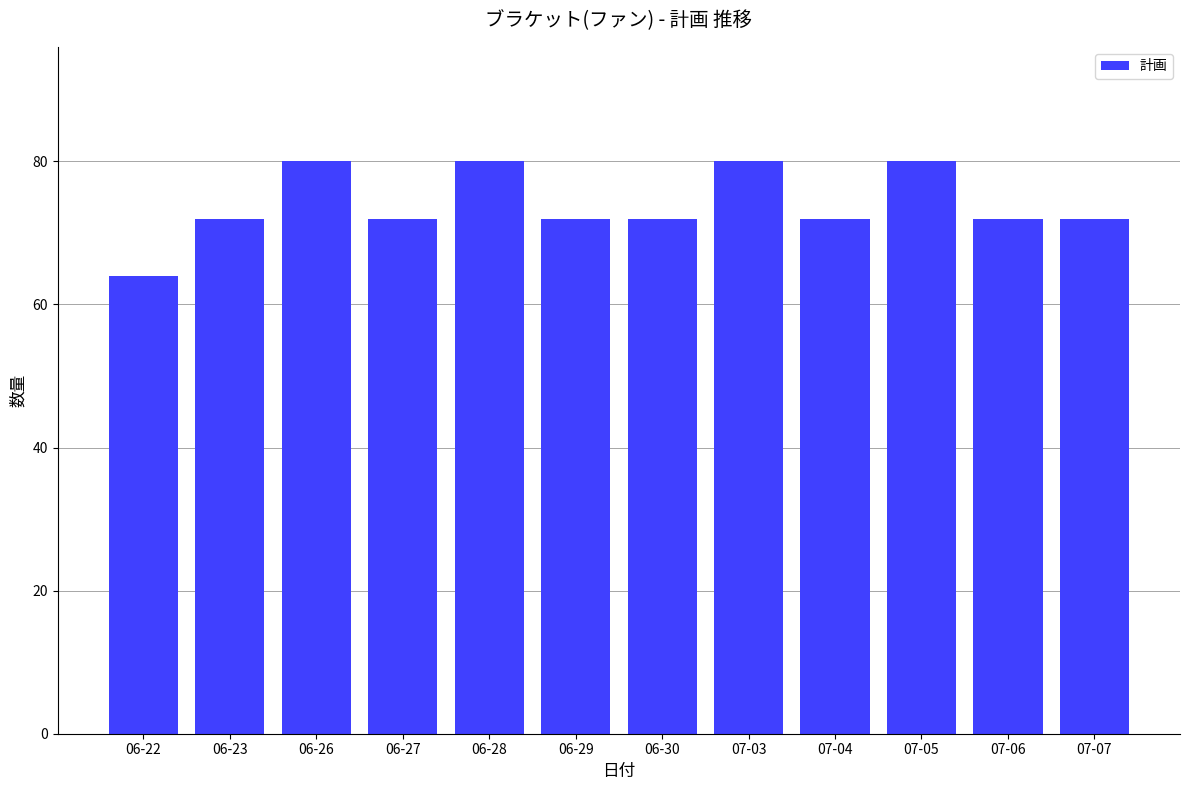

Which has a higher value, 06-29 or 06-22?

06-29